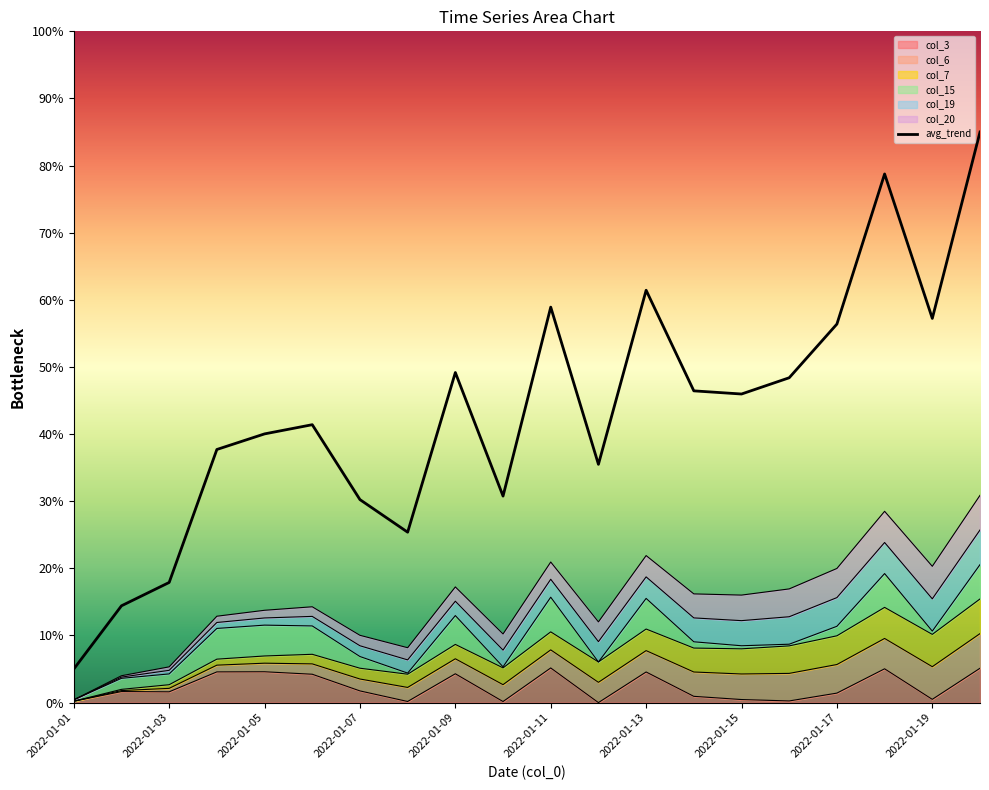

How many data points are above 45?

10